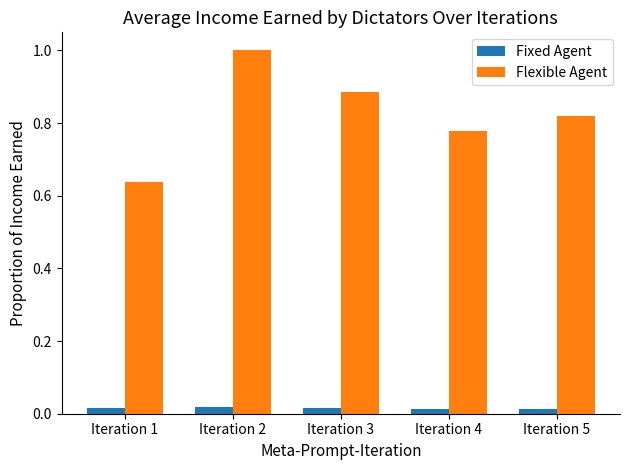

Rank the series at Iteration 2 from lowest to highest value.

Fixed Agent, Flexible Agent